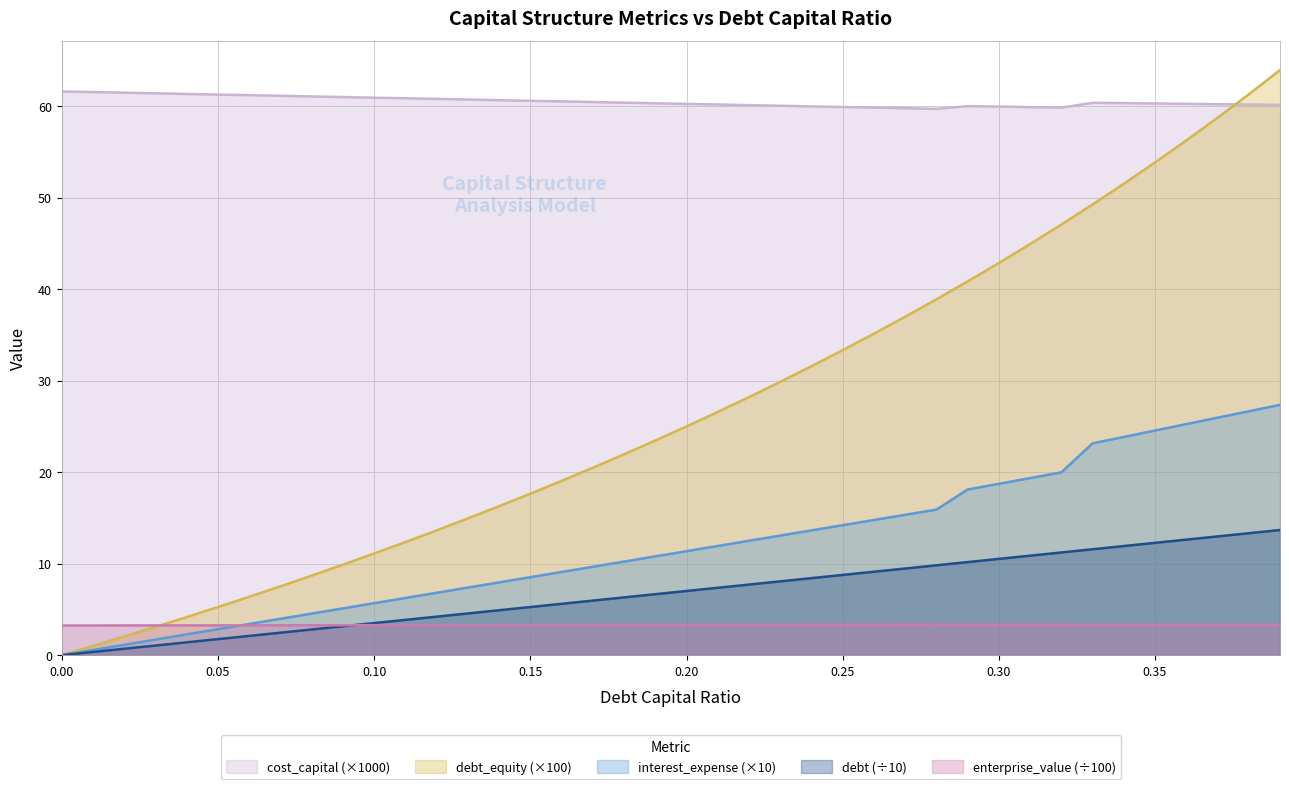

True or false: enterprise_value and cost_capital intersect in this chart.

False